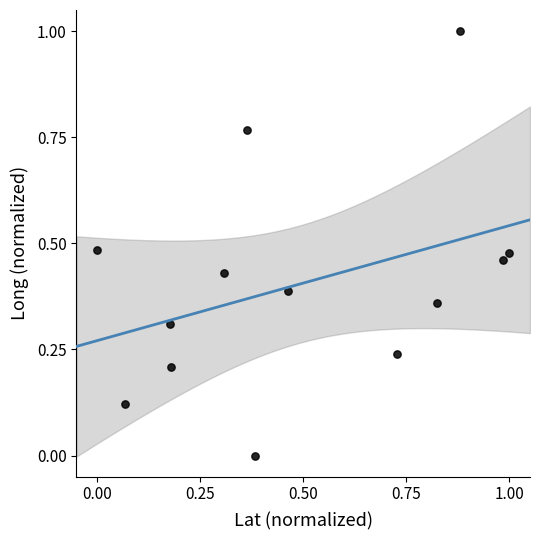

What is the range of X values (max minus min)?

1.0